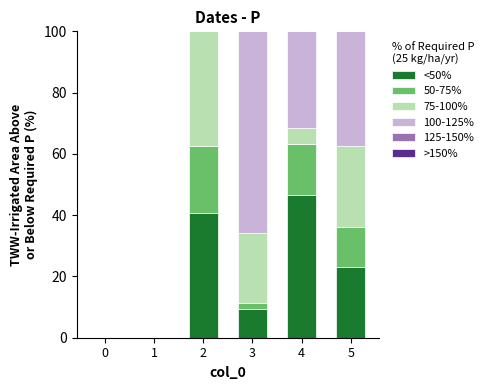

What is the sum of all <50% values?

119.6